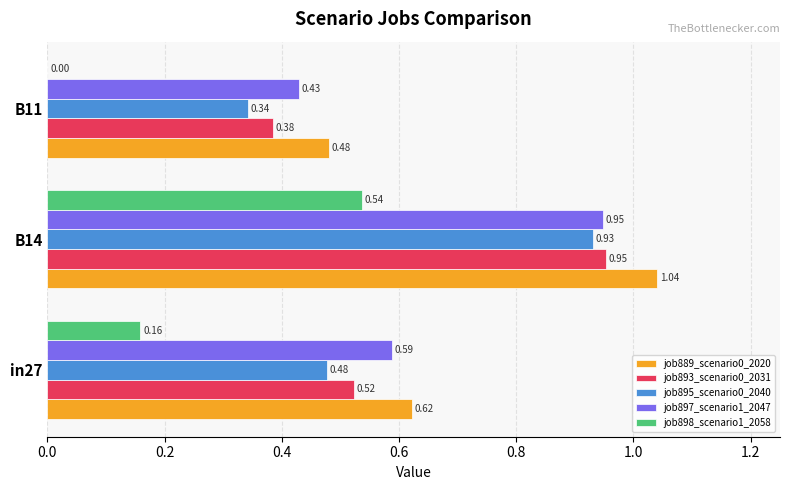

At which category is the sum across all series the highest?

B14